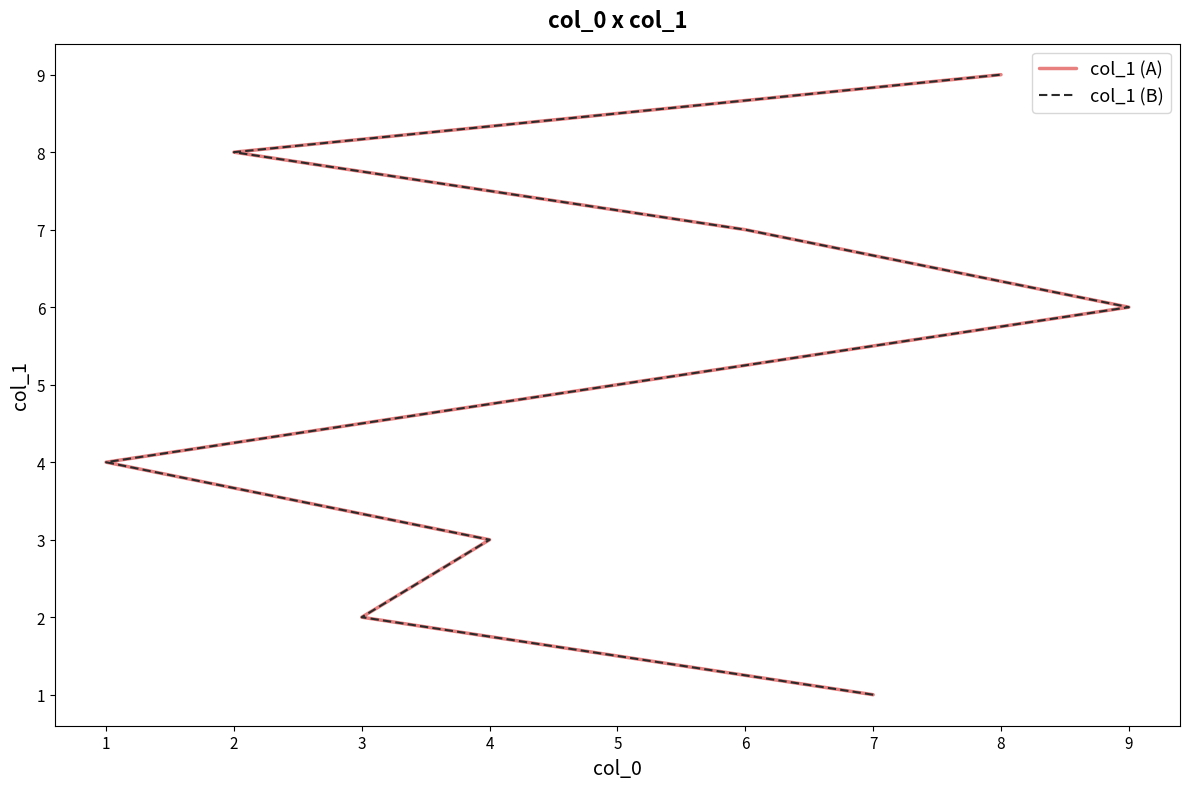

True or false: col_1 (A) and col_1 (B) cross at least once.

False